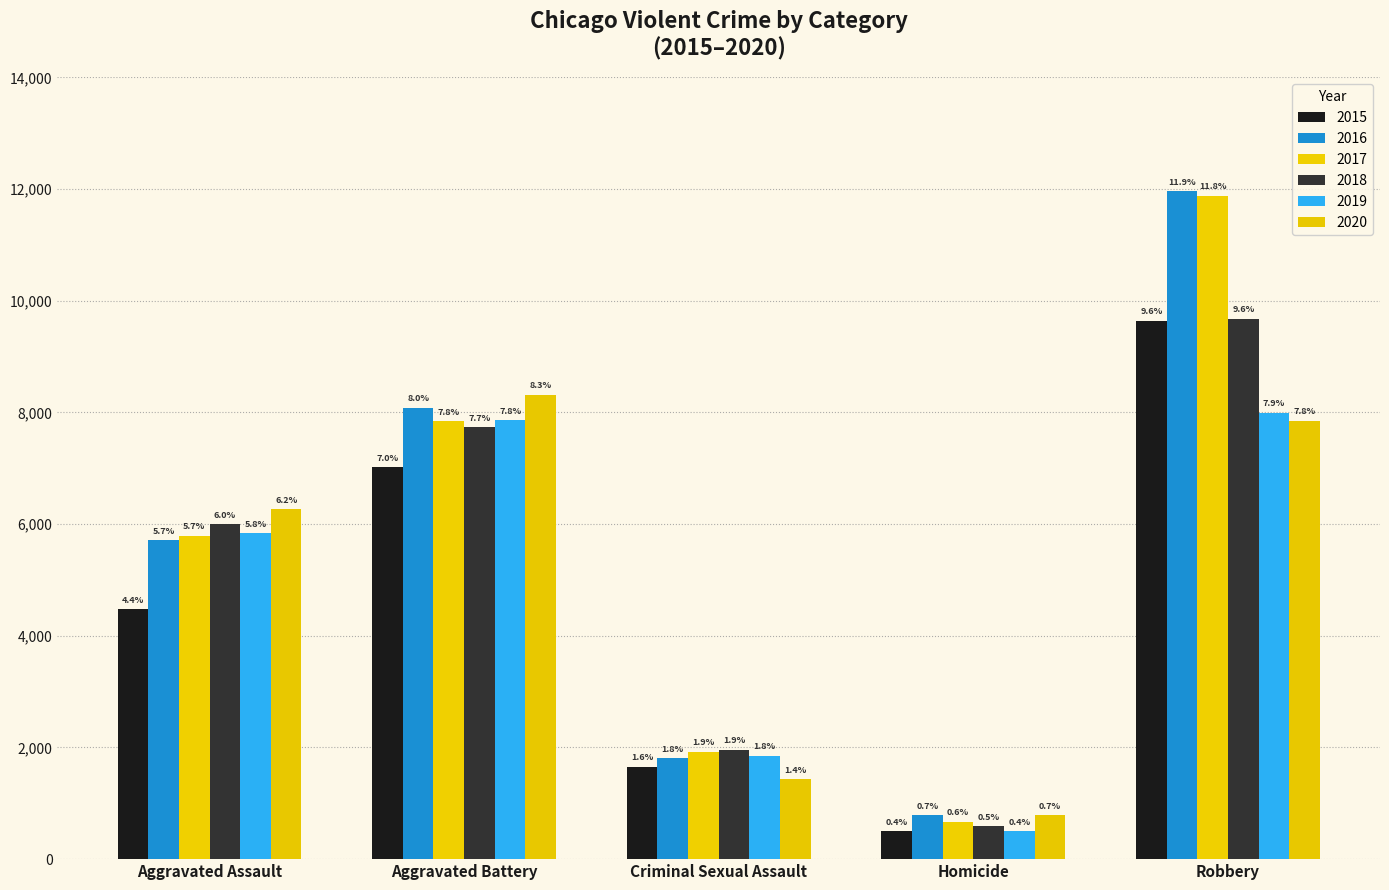

What is the total value across all series at Homicide?

3827